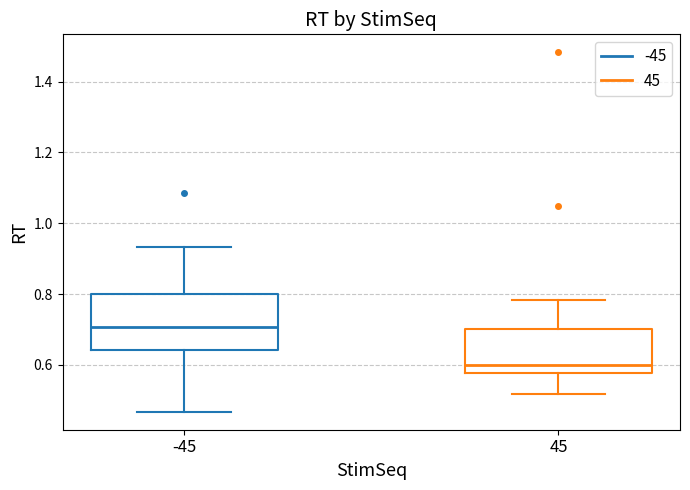

Which box's median line is the highest?

-45